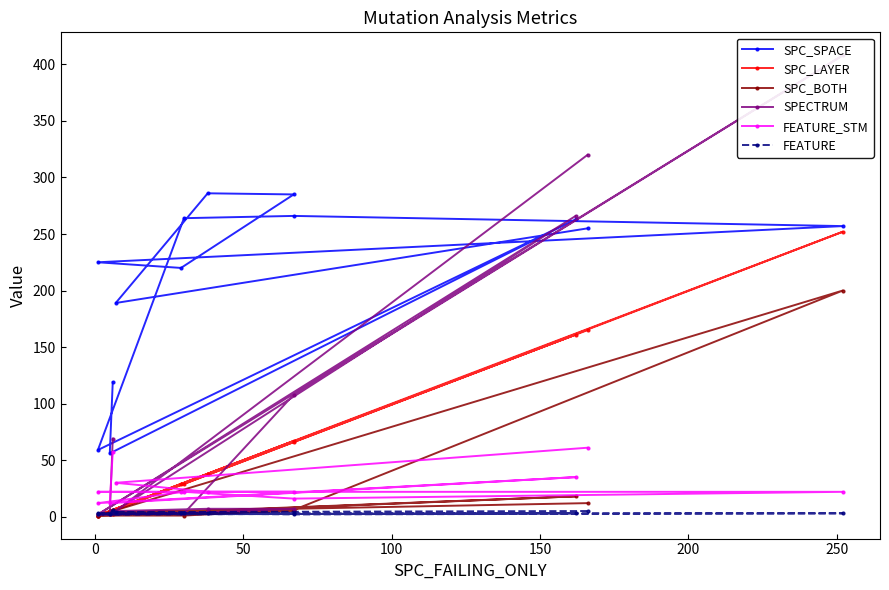

The value of SPC_BOTH at 250 is 127. True or false?

False